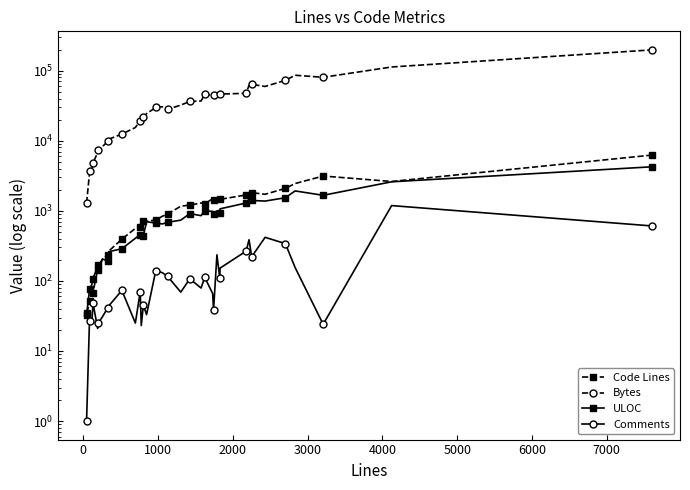

Is the value of Comments at 20 greater than the value of Bytes at 28?

No